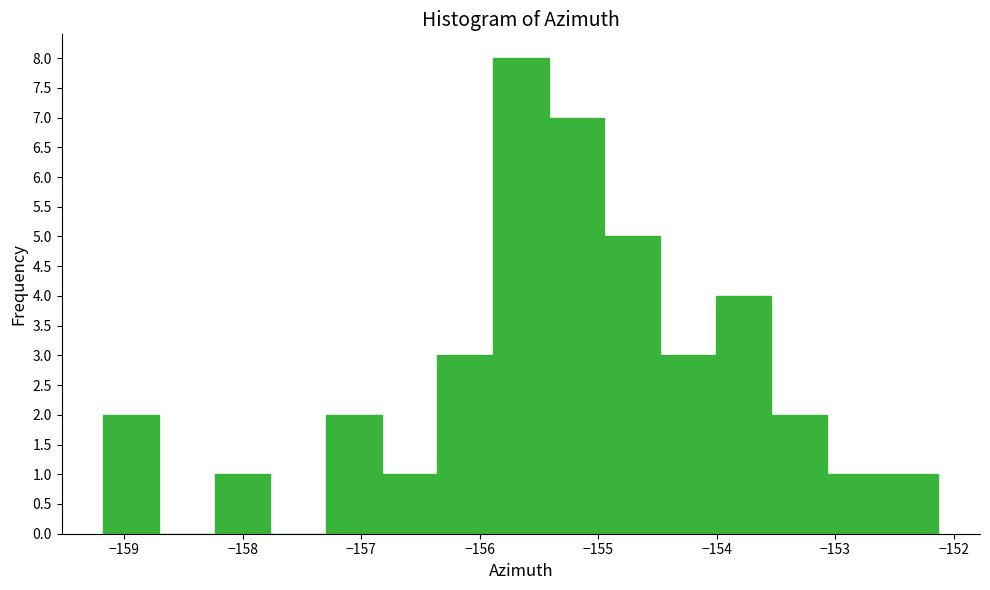

Reading left to right, list every bar in this chart as the range it spans on the x-axis followed by its height. Neither the bar edges nor the heights are printed on the chart, so give them approximately, as read against the axes.

-159.2 to -158.7: 2
-158.7 to -158.2: 0
-158.2 to -157.8: 1
-157.8 to -157.3: 0
-157.3 to -156.8: 2
-156.8 to -156.4: 1
-156.4 to -155.9: 3
-155.9 to -155.4: 8
-155.4 to -155.0: 7
-155.0 to -154.5: 5
-154.5 to -154.0: 3
-154.0 to -153.5: 4
-153.5 to -153.1: 2
-153.1 to -152.6: 1
-152.6 to -152.1: 1